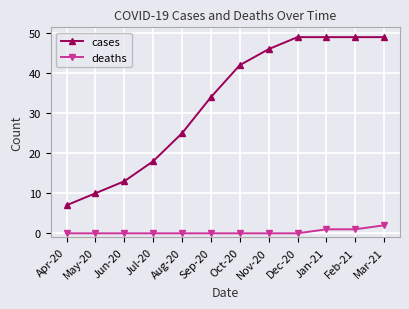

Which series has the largest total across all categories?

cases